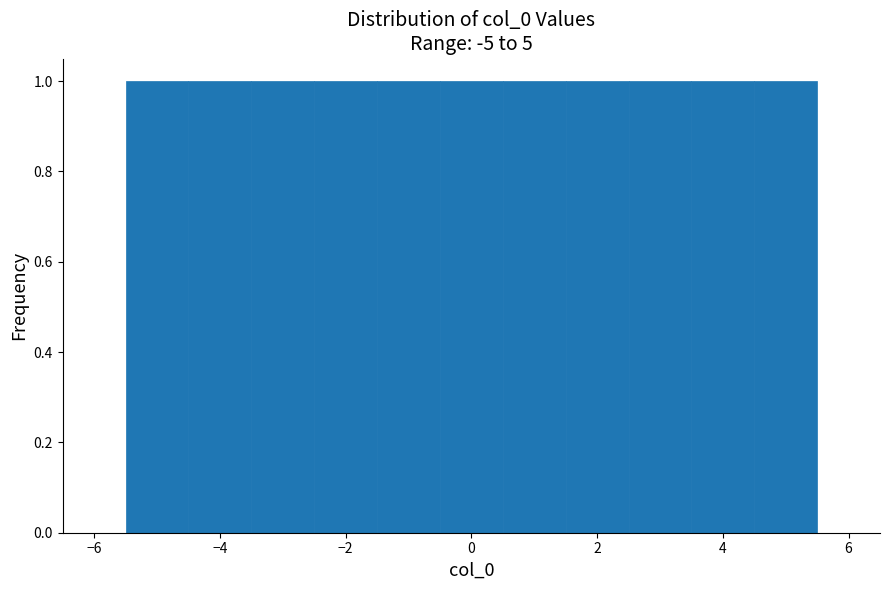

Reading left to right, list every bar in this chart as the range it spans on the x-axis followed by its height. Neither the bar edges nor the heights are printed on the chart, so give them approximately, as read against the axes.

-5.5 to -4.5: 1
-4.5 to -3.5: 1
-3.5 to -2.5: 1
-2.5 to -1.5: 1
-1.5 to -0.5: 1
-0.5 to 0.5: 1
0.5 to 1.5: 1
1.5 to 2.5: 1
2.5 to 3.5: 1
3.5 to 4.5: 1
4.5 to 5.5: 1